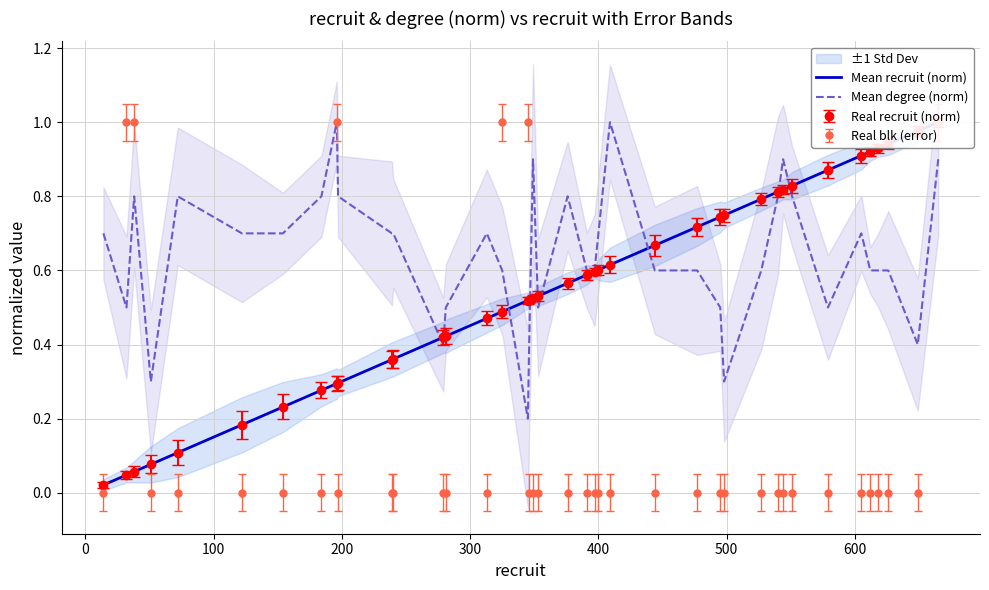

Which series has the largest total across all categories?

Mean degree (norm)